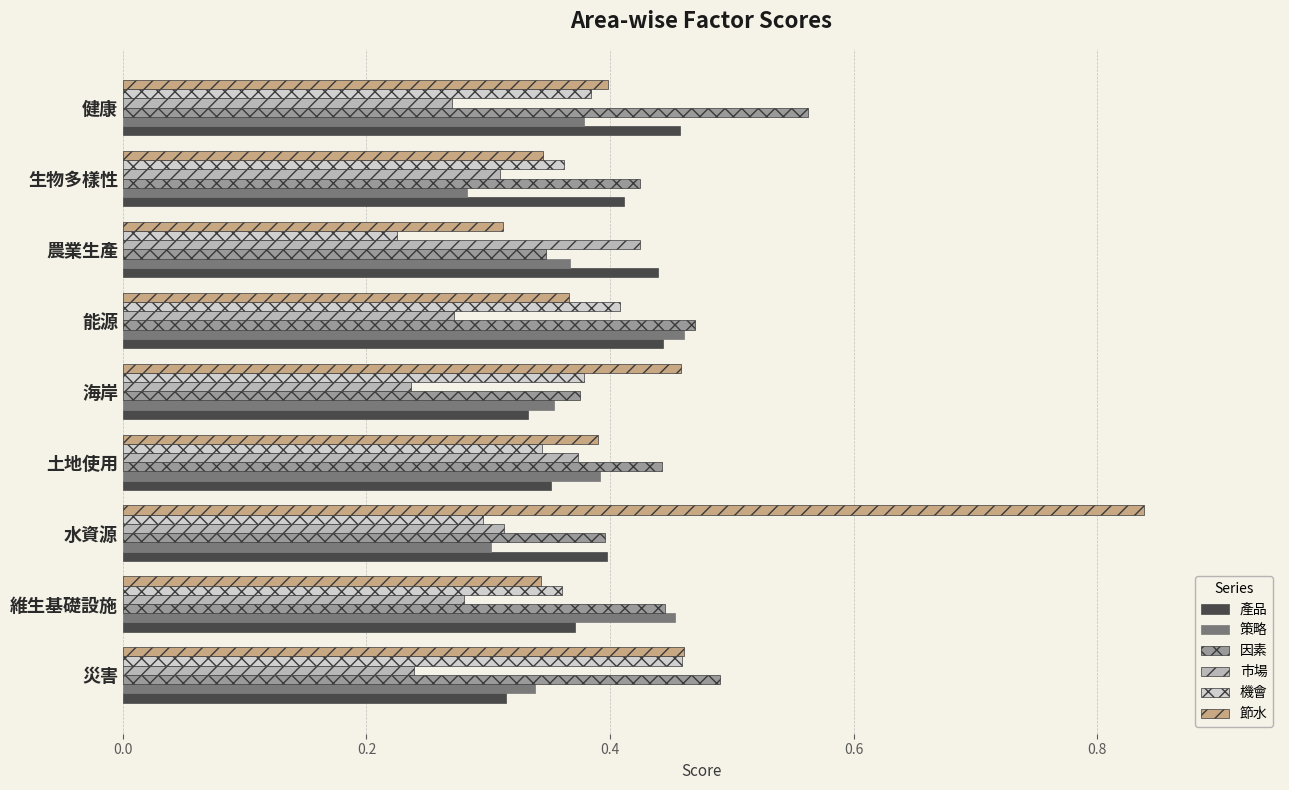

The 節水 series shows 0.6 at 健康. True or false?

False